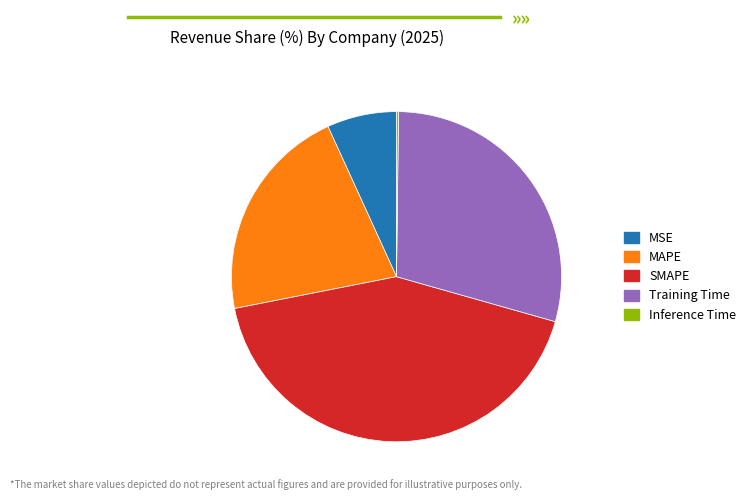

Which has a higher value, MSE or Training Time?

Training Time